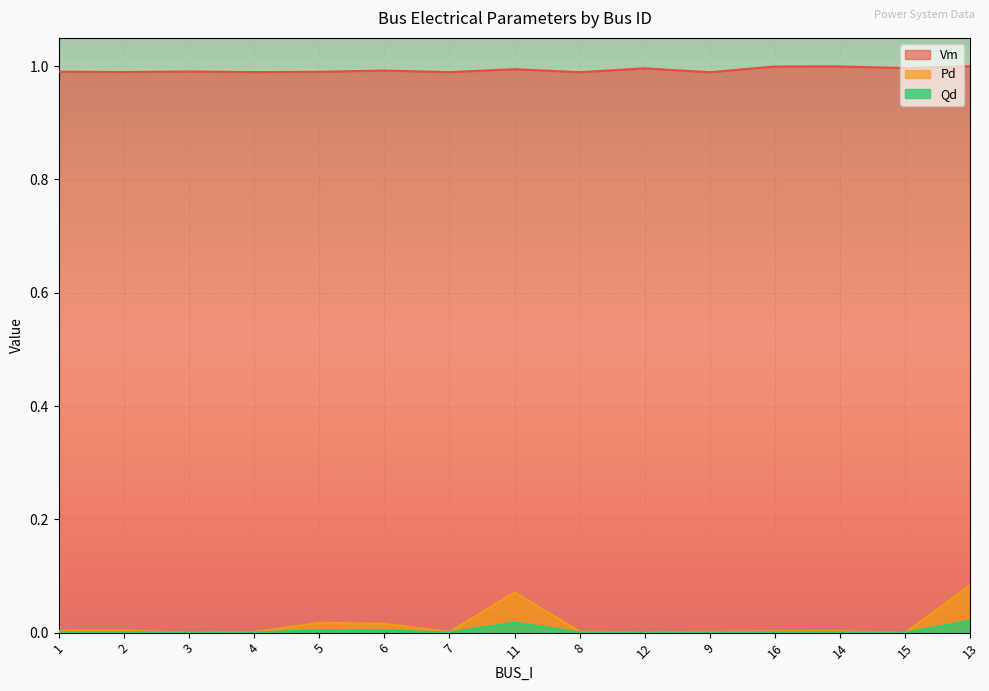

Is it true that Pd equals 0.0 at 14?

False